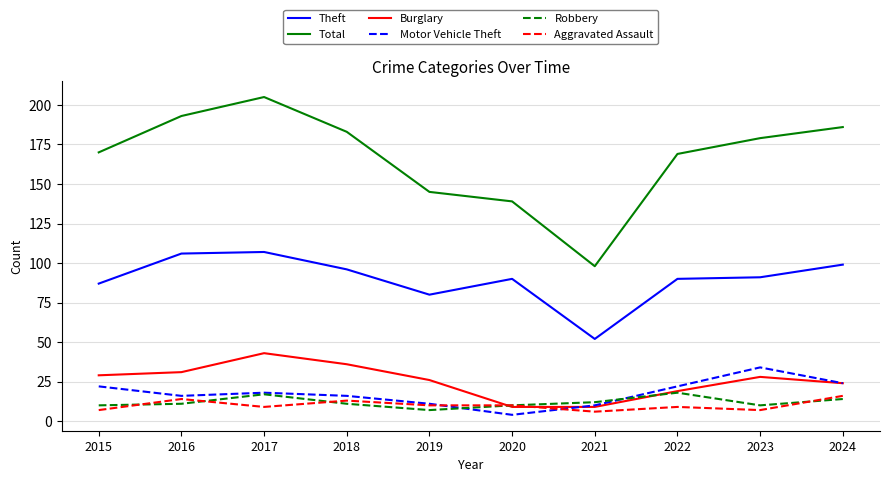

At which label is Total closest to 151?

2019